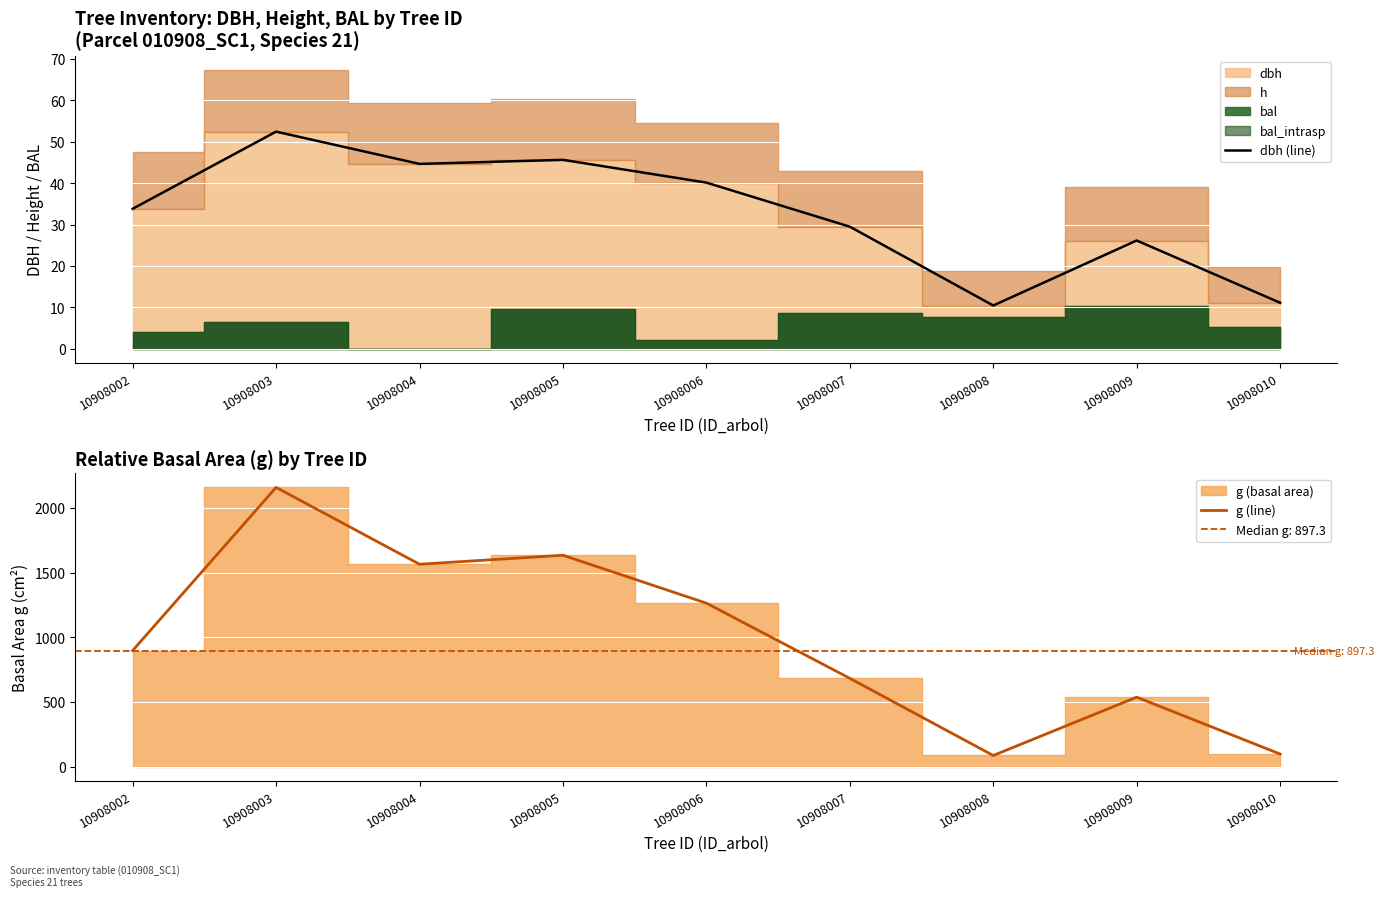

What is the total value across all series at 10908004?

1609.6